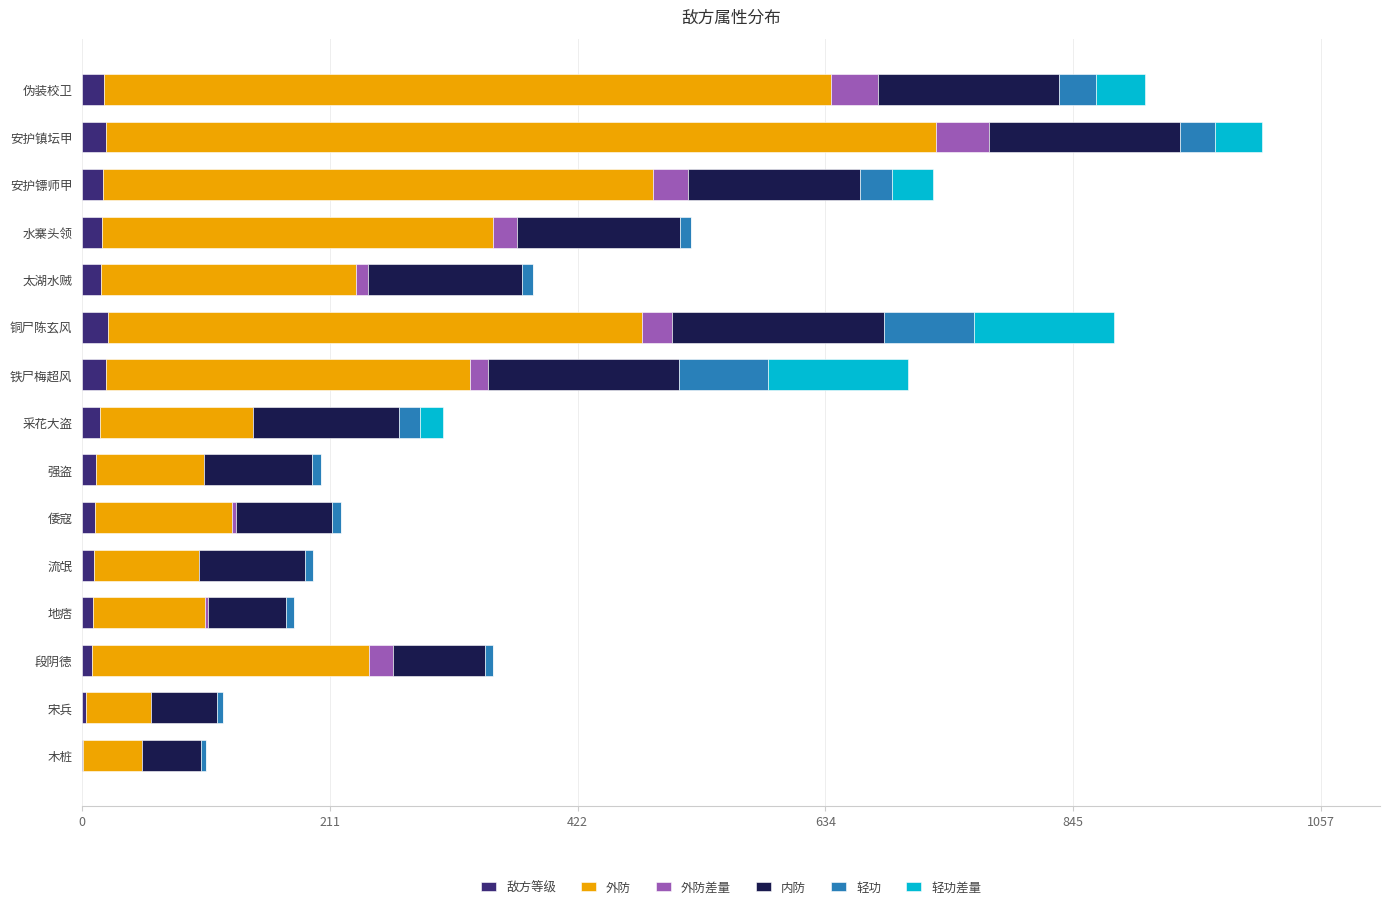

What are all the series names shown in the legend?

敌方等级, 外防, 外防差量, 内防, 轻功, 轻功差量